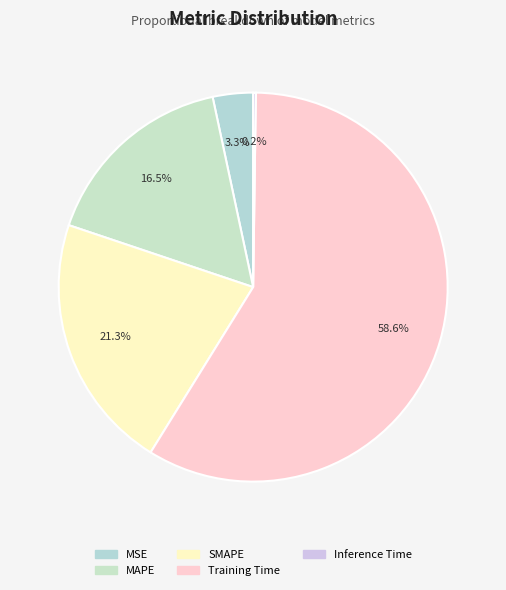

What is the change in value from Training Time to Inference Time?

-1.6